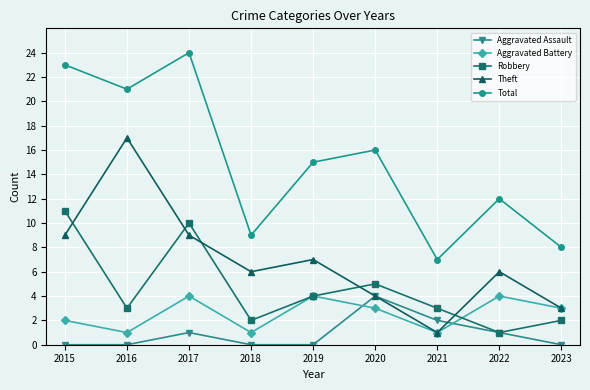

Between 2017 and 2023, which series saw the biggest shift?

Total